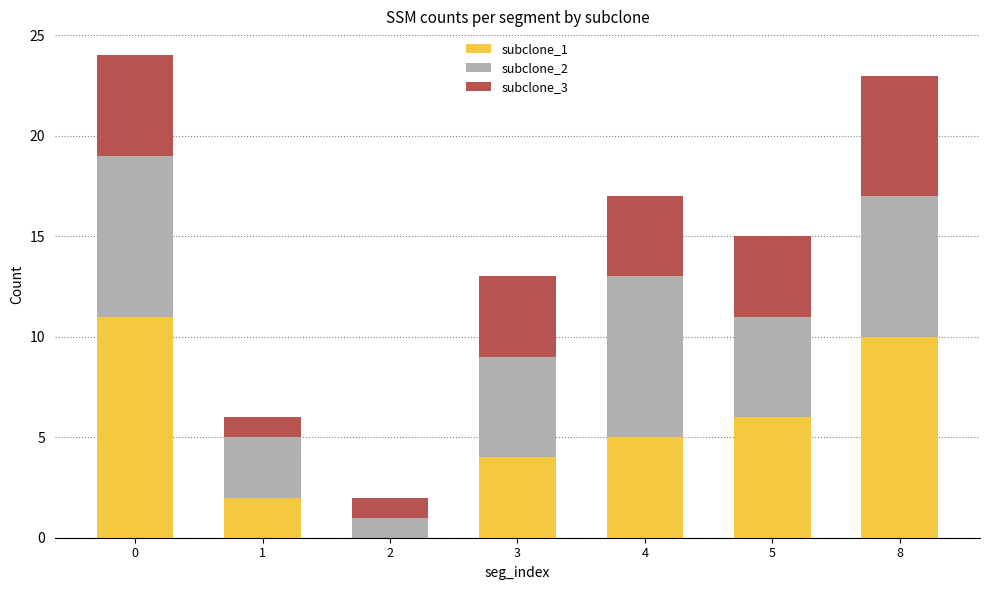

The value of subclone_1 at 0 is 18. True or false?

False